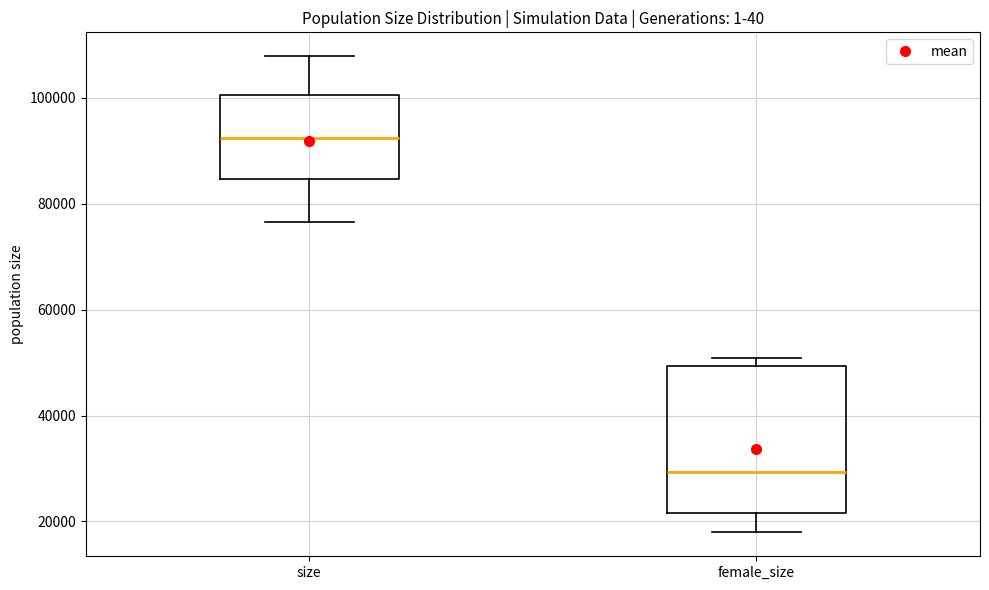

Which box has the lowest median line?

female_size